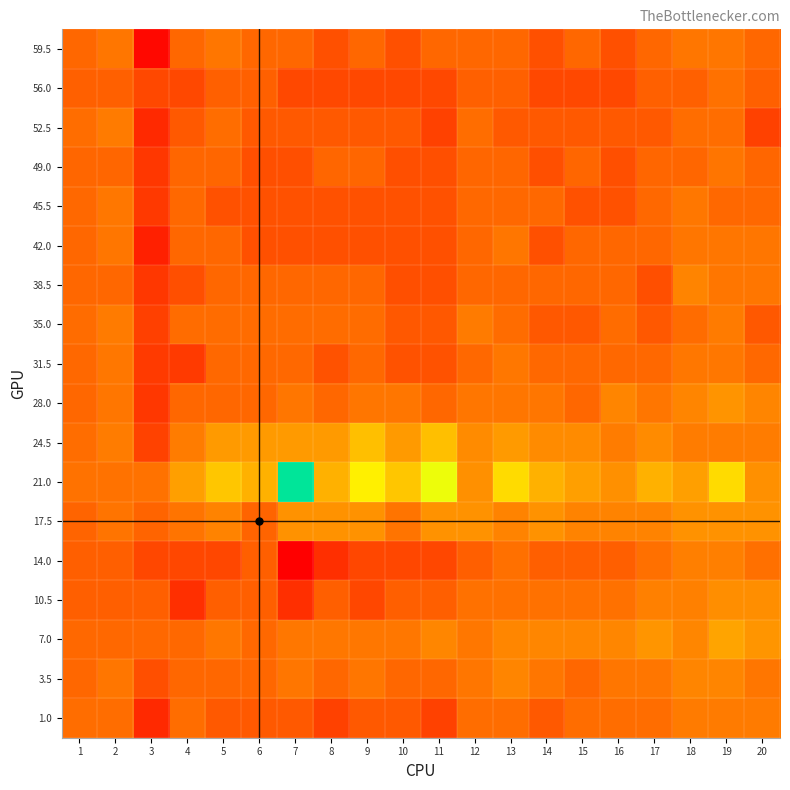

Reading left to right, transcribe all the data shown in this chart.

59.5: 1=0.0	2=1.0	3=-4.0	4=0.0	5=1.0	6=0.0	7=0.0	8=-1.0	9=0.0	10=-1.0	11=0.0	12=0.0	13=0.0	14=-1.0	15=0.0	16=-1.0	17=0.0	18=1.0	19=1.0	20=0.0
56.0: 1=-0.3	2=-0.3	3=-1.3	4=-1.3	5=-0.3	6=-0.3	7=-1.3	8=-1.3	9=-1.3	10=-1.3	11=-1.3	12=-0.3	13=-0.3	14=-1.3	15=-1.3	16=-1.3	17=-0.3	18=-0.3	19=0.7	20=-0.3
52.5: 1=0.4	2=1.4	3=-2.6	4=-0.6	5=0.4	6=-0.6	7=-0.6	8=-0.6	9=-0.6	10=-0.6	11=-1.6	12=0.4	13=-0.6	14=-0.6	15=-0.6	16=-0.6	17=-0.6	18=0.4	19=0.4	20=-1.6
49.0: 1=-0.0	2=-0.0	3=-2.0	4=-0.0	5=-0.0	6=-1.0	7=-1.0	8=-0.0	9=-0.0	10=-1.0	11=-1.0	12=-0.0	13=-0.0	14=-1.0	15=-0.0	16=-1.0	17=-0.0	18=-0.0	19=1.0	20=-0.0
45.5: 1=0.1	2=1.1	3=-1.9	4=0.1	5=-0.9	6=-0.9	7=-0.9	8=-0.9	9=-0.9	10=-0.9	11=-0.9	12=0.1	13=0.1	14=0.1	15=-0.9	16=-0.9	17=0.1	18=1.1	19=0.1	20=0.1
42.0: 1=0.0	2=1.0	3=-3.0	4=0.0	5=0.0	6=-1.0	7=-1.0	8=-1.0	9=-1.0	10=-1.0	11=-1.0	12=0.0	13=1.0	14=-1.0	15=0.0	16=0.0	17=0.0	18=1.0	19=1.0	20=1.0
38.5: 1=-0.0	2=-0.0	3=-2.0	4=-1.0	5=-0.0	6=-0.0	7=-0.0	8=-0.0	9=-0.0	10=-1.0	11=-1.0	12=-0.0	13=-0.0	14=-0.0	15=-0.0	16=-0.0	17=-1.0	18=2.0	19=1.0	20=1.0
35.0: 1=0.4	2=1.4	3=-1.6	4=0.4	5=0.4	6=0.4	7=0.4	8=0.4	9=0.4	10=-0.6	11=-0.6	12=1.4	13=0.4	14=-0.6	15=-0.6	16=0.4	17=-0.6	18=0.4	19=1.4	20=-0.6
31.5: 1=0.1	2=1.1	3=-1.9	4=-1.9	5=0.1	6=0.1	7=0.1	8=-0.9	9=0.1	10=-0.9	11=-0.9	12=0.1	13=1.1	14=0.1	15=0.1	16=0.1	17=0.1	18=1.1	19=1.1	20=0.1
28.0: 1=0.0	2=1.0	3=-2.0	4=0.0	5=0.0	6=0.0	7=1.0	8=0.0	9=1.0	10=1.0	11=0.0	12=1.0	13=1.0	14=1.0	15=0.0	16=2.0	17=1.0	18=2.0	19=3.0	20=2.0
24.5: 1=0.4	2=1.4	3=-1.6	4=1.4	5=3.4	6=3.4	7=3.4	8=3.4	9=5.4	10=3.4	11=5.4	12=2.4	13=3.4	14=2.4	15=2.4	16=1.4	17=2.4	18=1.4	19=1.4	20=1.4
21.0: 1=0.7	2=0.7	3=0.7	4=3.7	5=5.7	6=4.7	7=12.7	8=4.7	9=7.7	10=5.7	11=8.7	12=2.7	13=6.7	14=4.7	15=3.7	16=2.7	17=4.7	18=3.7	19=6.7	20=2.7
17.5: 1=-0.1	2=0.9	3=-0.1	4=0.9	5=1.9	6=-0.1	7=2.9	8=2.9	9=2.9	10=0.9	11=2.9	12=2.9	13=1.9	14=2.9	15=1.9	16=1.9	17=1.9	18=2.9	19=2.9	20=2.9
14.0: 1=-0.4	2=-0.4	3=-1.4	4=-1.4	5=-1.4	6=-0.4	7=-4.4	8=-2.4	9=-1.4	10=-1.4	11=-1.4	12=-0.4	13=0.6	14=-0.4	15=-0.4	16=-0.4	17=0.6	18=1.6	19=1.6	20=0.6
10.5: 1=-0.3	2=-0.3	3=-0.3	4=-2.3	5=-0.3	6=-0.3	7=-2.3	8=-0.3	9=-1.3	10=-0.3	11=-0.3	12=0.7	13=0.7	14=0.7	15=0.7	16=0.7	17=1.7	18=1.7	19=2.7	20=2.7
7.0: 1=0.1	2=0.1	3=0.1	4=0.1	5=1.1	6=0.1	7=1.1	8=1.1	9=1.1	10=1.1	11=2.1	12=1.1	13=2.1	14=2.1	15=2.1	16=2.1	17=3.1	18=2.1	19=4.1	20=3.1
3.5: 1=0.0	2=1.0	3=-1.0	4=0.0	5=0.0	6=0.0	7=1.0	8=0.0	9=1.0	10=0.0	11=0.0	12=1.0	13=2.0	14=1.0	15=0.0	16=1.0	17=1.0	18=2.0	19=2.0	20=1.0
1.0: 1=0.4	2=0.4	3=-2.6	4=0.4	5=-0.6	6=-0.6	7=-0.6	8=-1.6	9=-0.6	10=-0.6	11=-1.6	12=0.4	13=0.4	14=-0.6	15=0.4	16=0.4	17=0.4	18=1.4	19=1.4	20=1.4